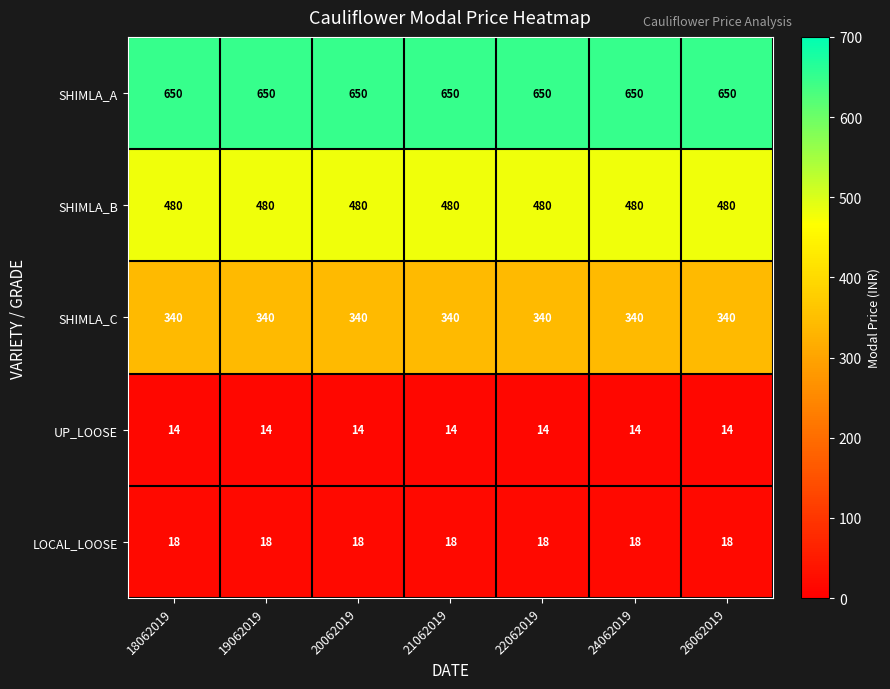

What is the maximum value shown in the chart?

650